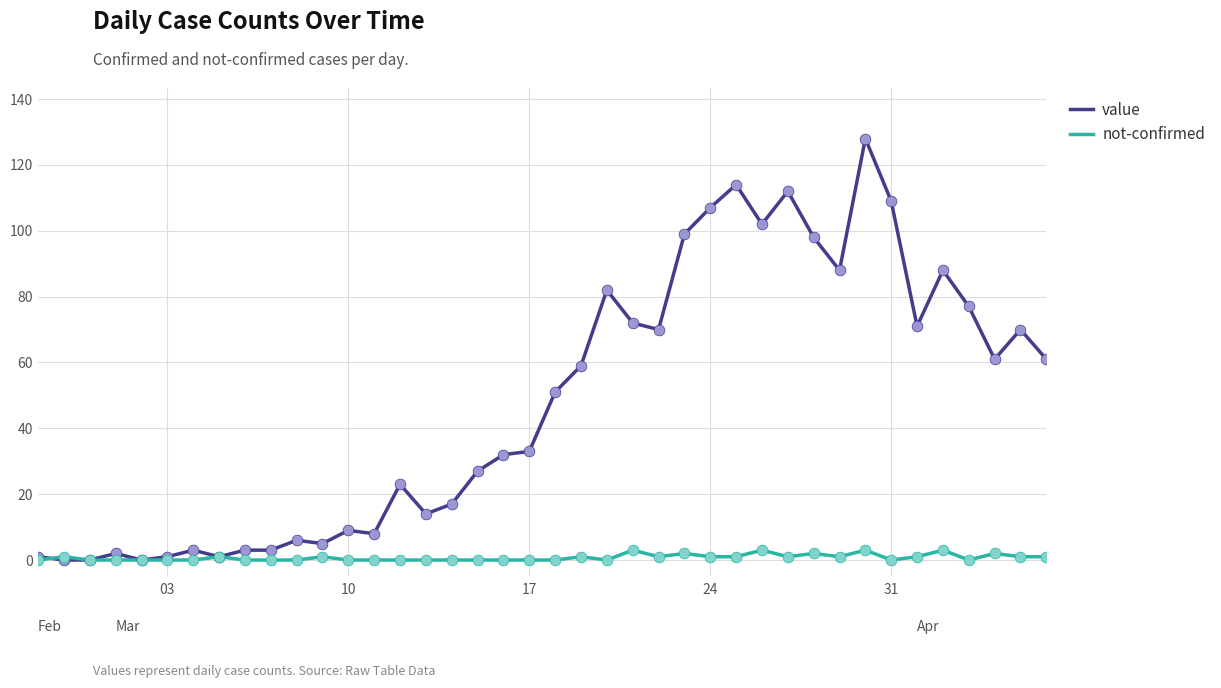

Which series has the largest range (max minus min)?

value